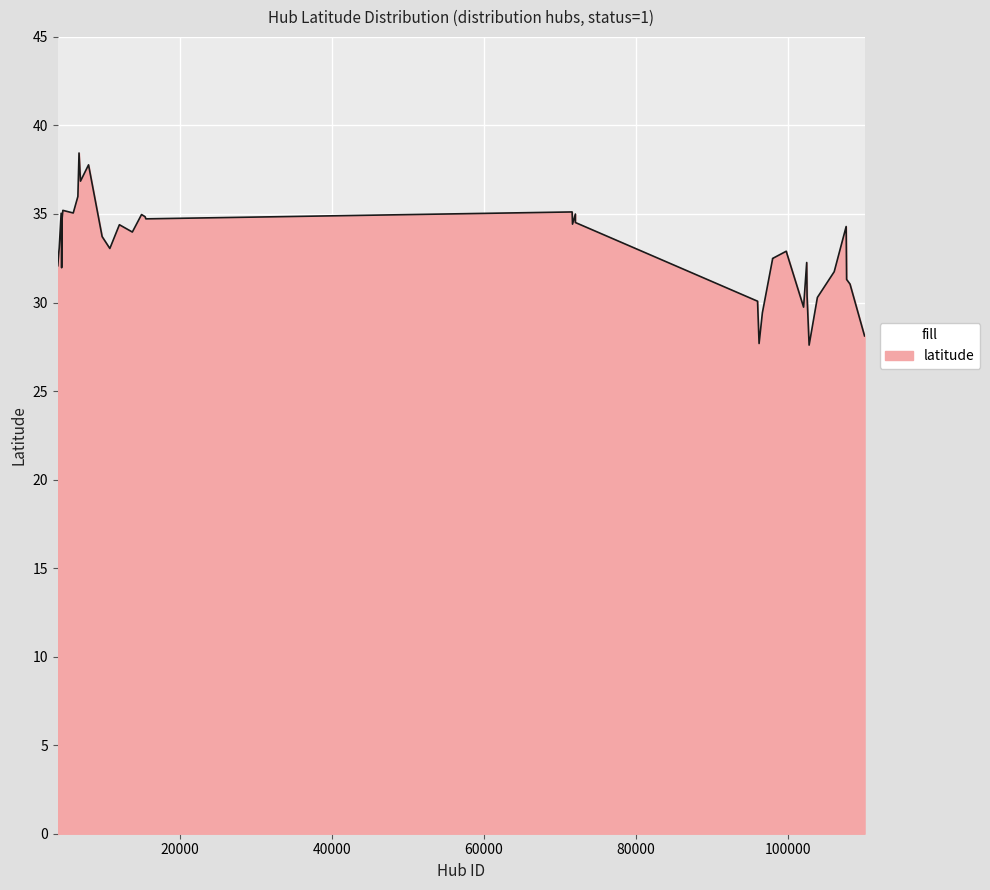

How many lines are shown in the chart?

1